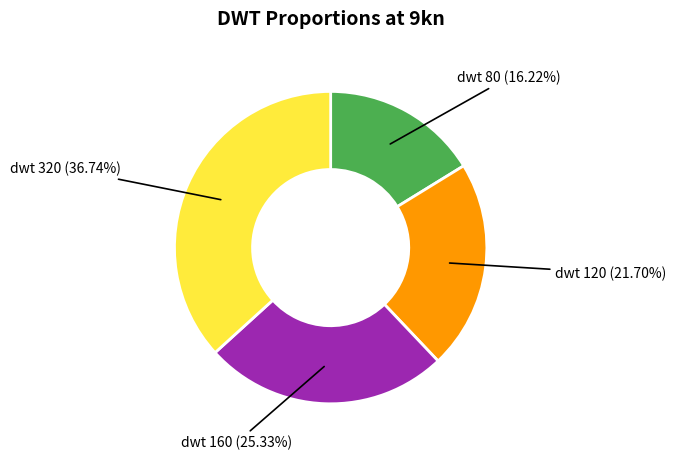

Is there any slice that represents more than half of the pie?

No